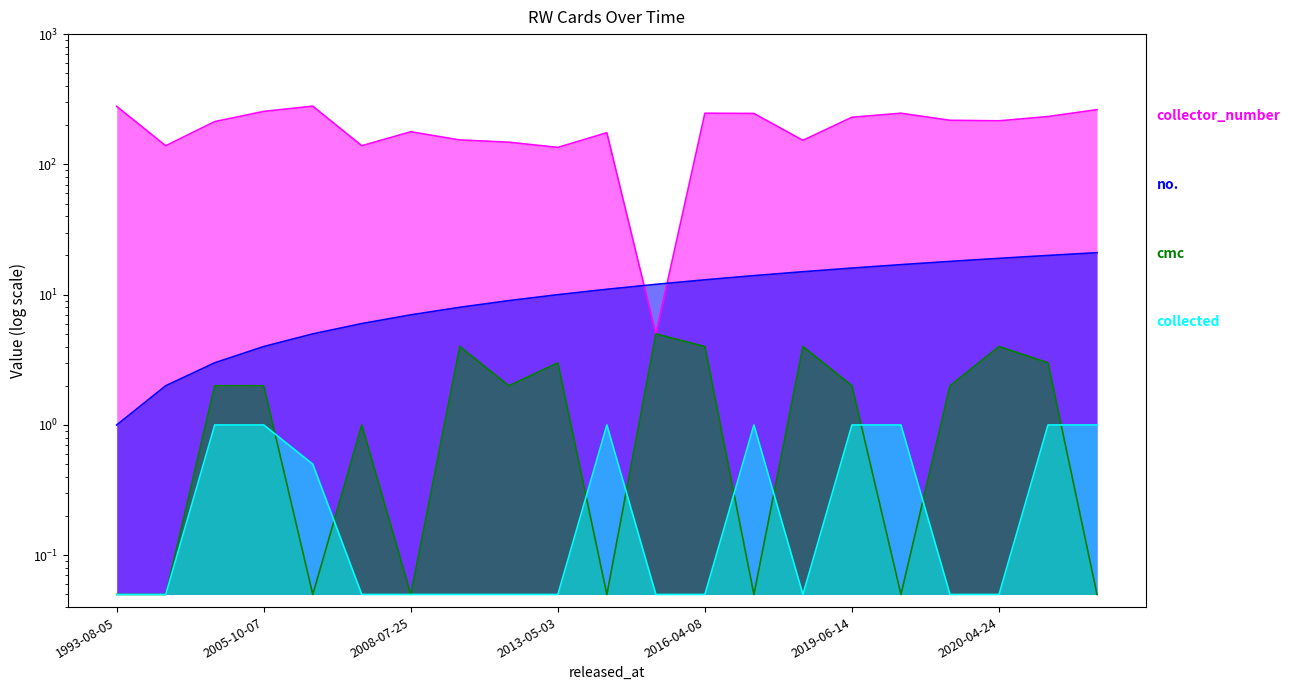

Reading right to left, list all the values displayed in this chart.

collector_number: 263.0	233.0	216.0	218.0	247.0	230.0	153.0	246.0	247.0	5.0	175.0	135.0	148.0	154.0	178.0	139.0	280.0	255.0	213.0	139.0	279.0
cmc: 0.1	3.0	4.0	2.0	0.1	2.0	4.0	0.1	4.0	5.0	0.1	3.0	2.0	4.0	0.1	1.0	0.1	2.0	2.0	0.1	0.1
collected: 1.0	1.0	0.1	0.1	1.0	1.0	0.1	1.0	0.1	0.1	1.0	0.1	0.1	0.1	0.1	0.1	0.5	1.0	1.0	0.1	0.1
no.: 21.0	20.0	19.0	18.0	17.0	16.0	15.0	14.0	13.0	12.0	11.0	10.0	9.0	8.0	7.0	6.0	5.0	4.0	3.0	2.0	1.0